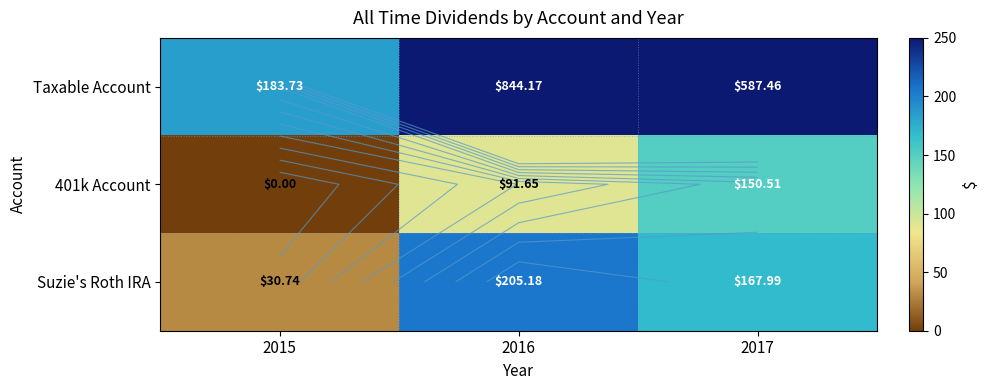

Where does the Taxable Account series first go above 587?

2016